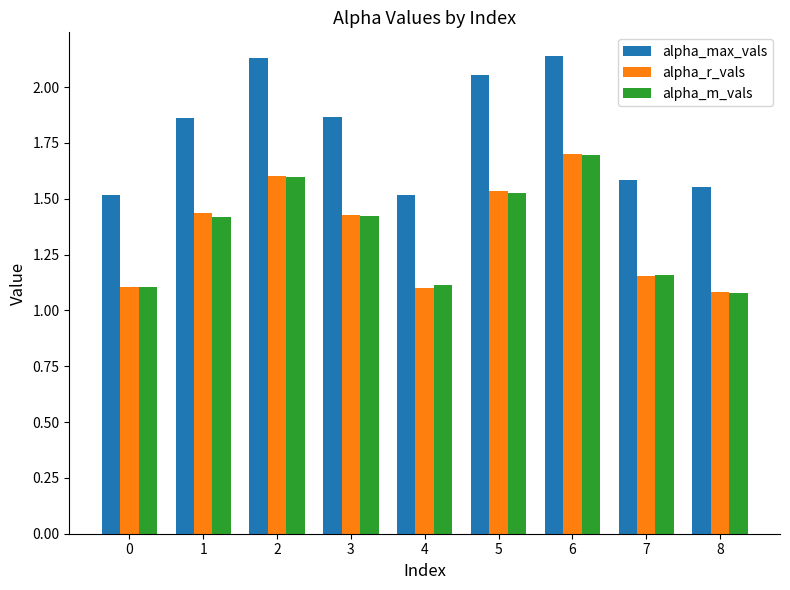

What is the minimum value shown in the chart?

1.1